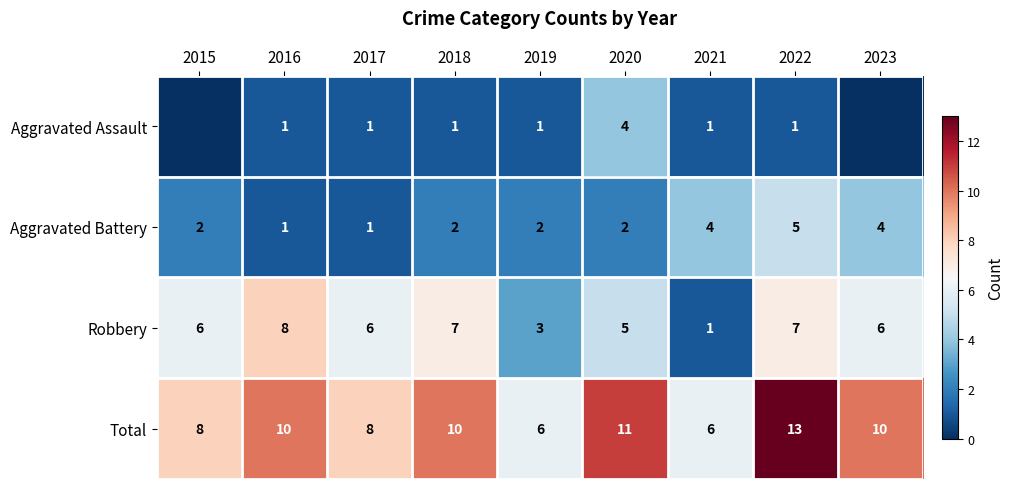

Which series changed the most between 2017 and 2021?

Robbery